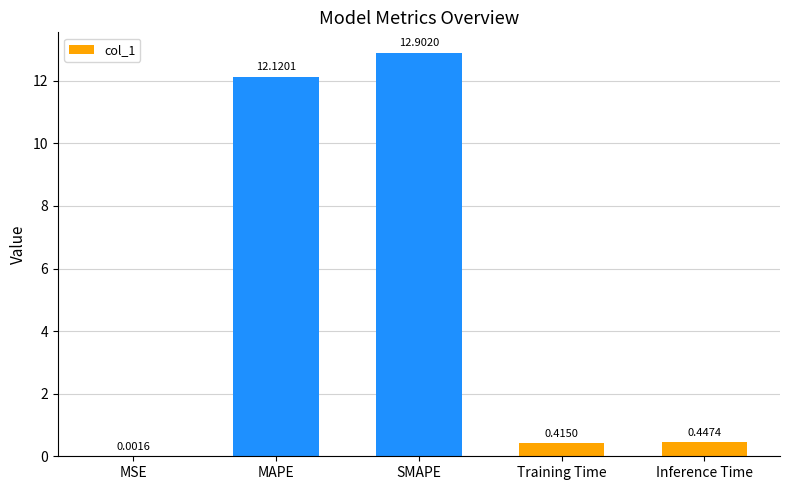

Between Inference Time and MSE, which is larger?

Inference Time